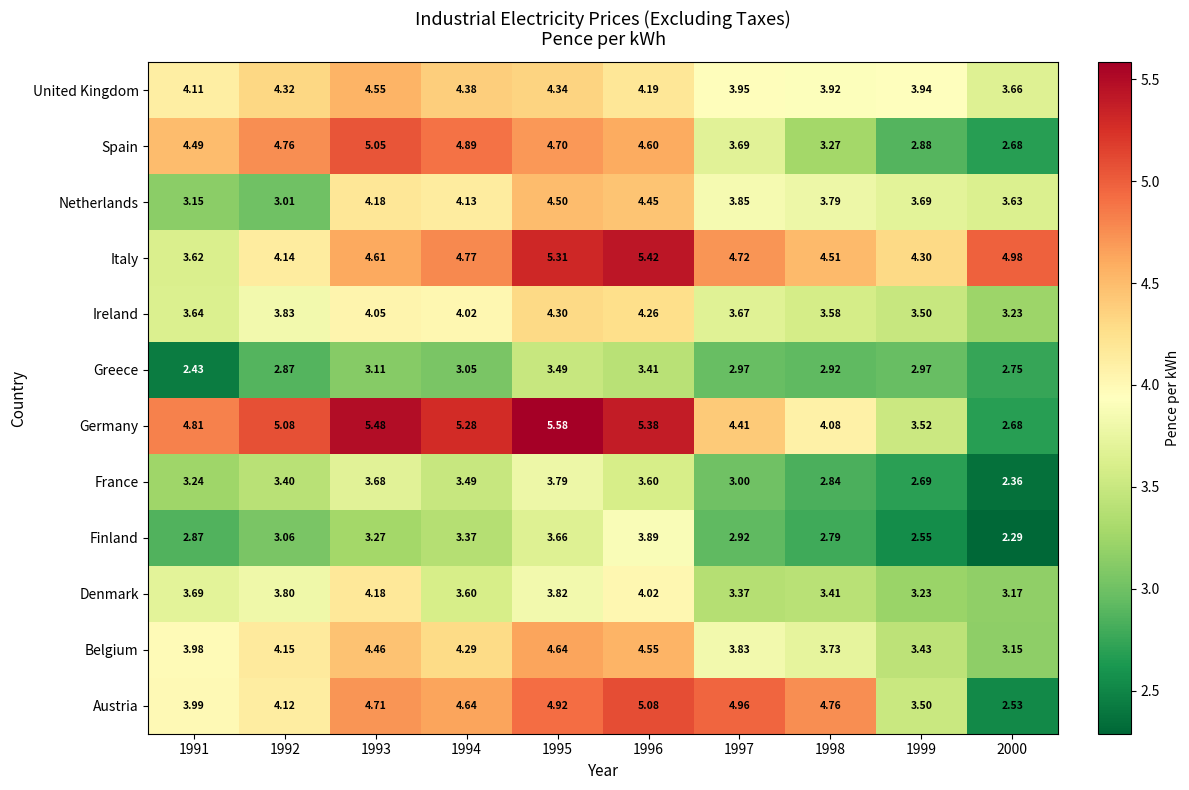

Rank the series by their maximum value, from lowest to highest.

Greece, France, Finland, Denmark, Ireland, Netherlands, United Kingdom, Belgium, Spain, Austria, Italy, Germany